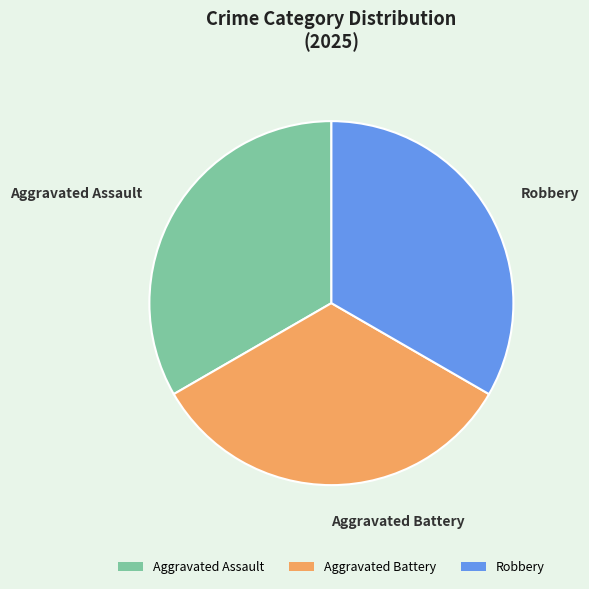

Approximately how many times larger is the value at Aggravated Assault compared to Aggravated Battery?

1.0